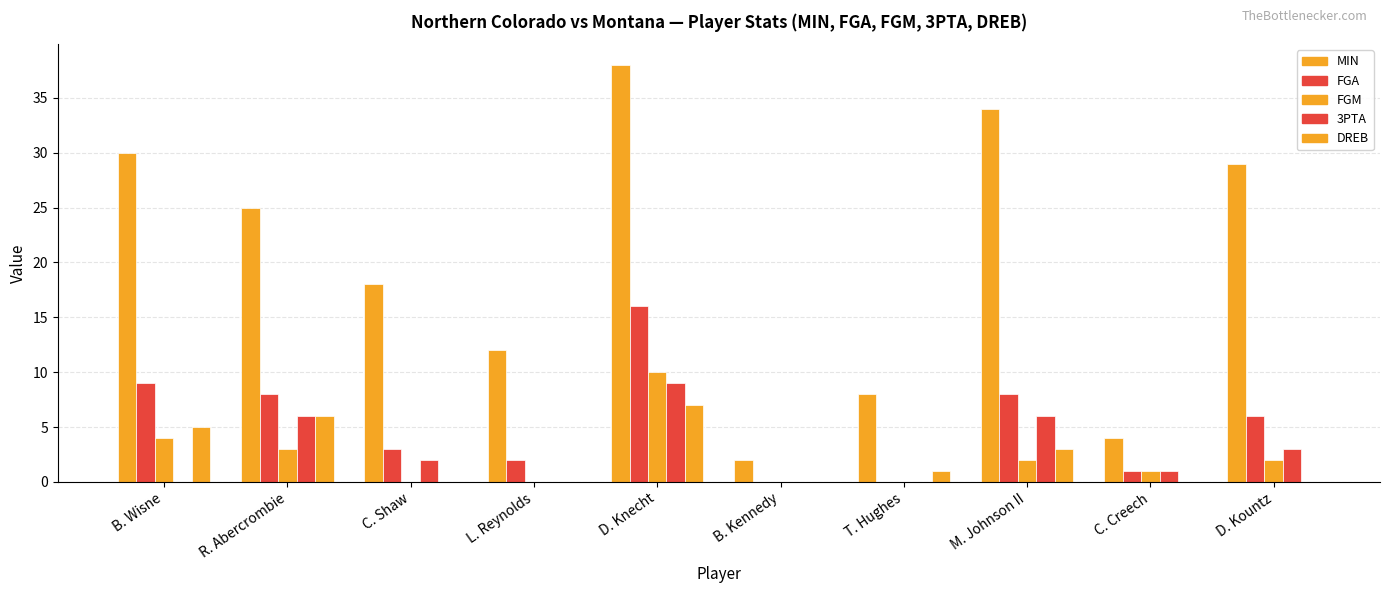

Count the number of data series in this chart.

5